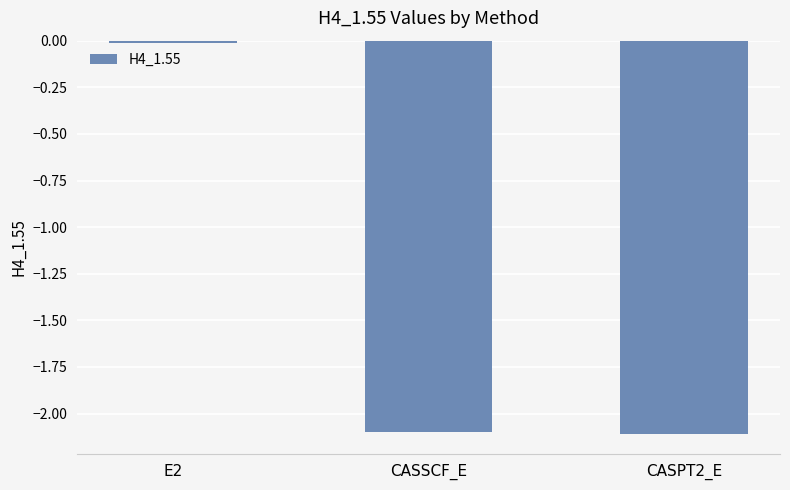

Read the value at CASPT2_E.

-2.1